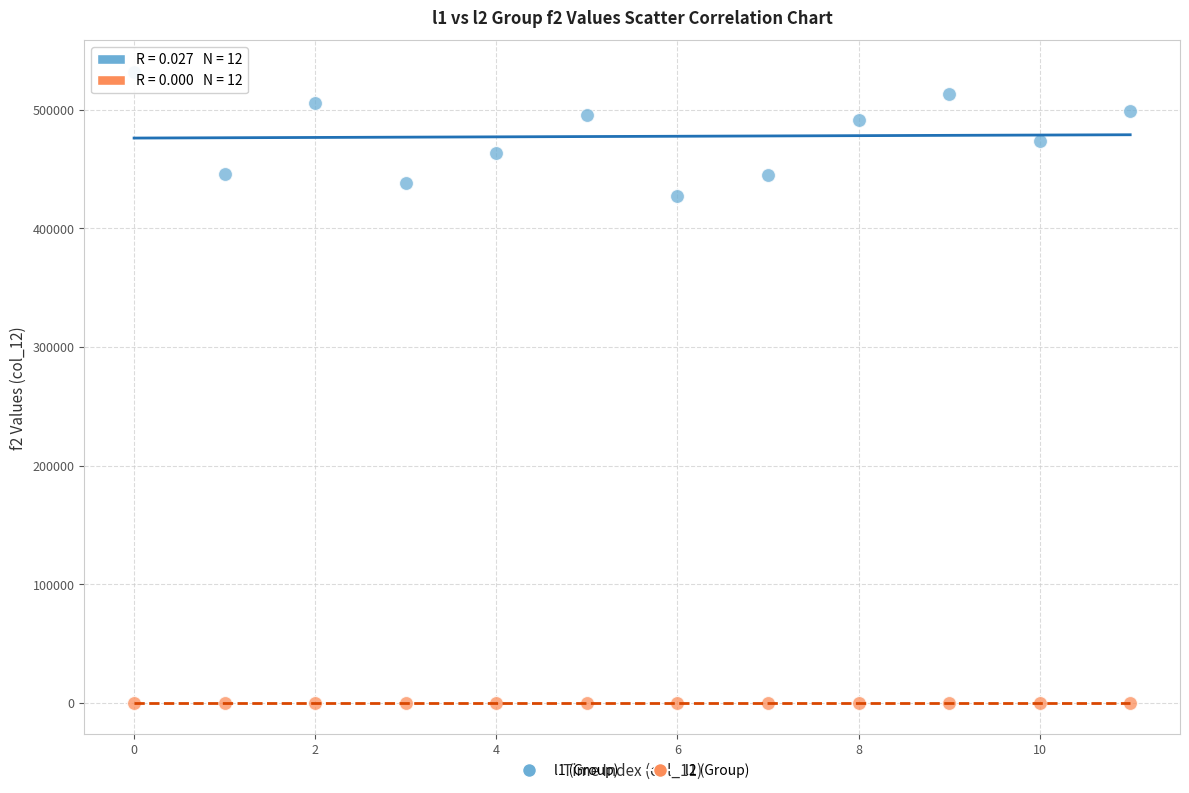

Across all series, what Y value is closest to 266000?

427000